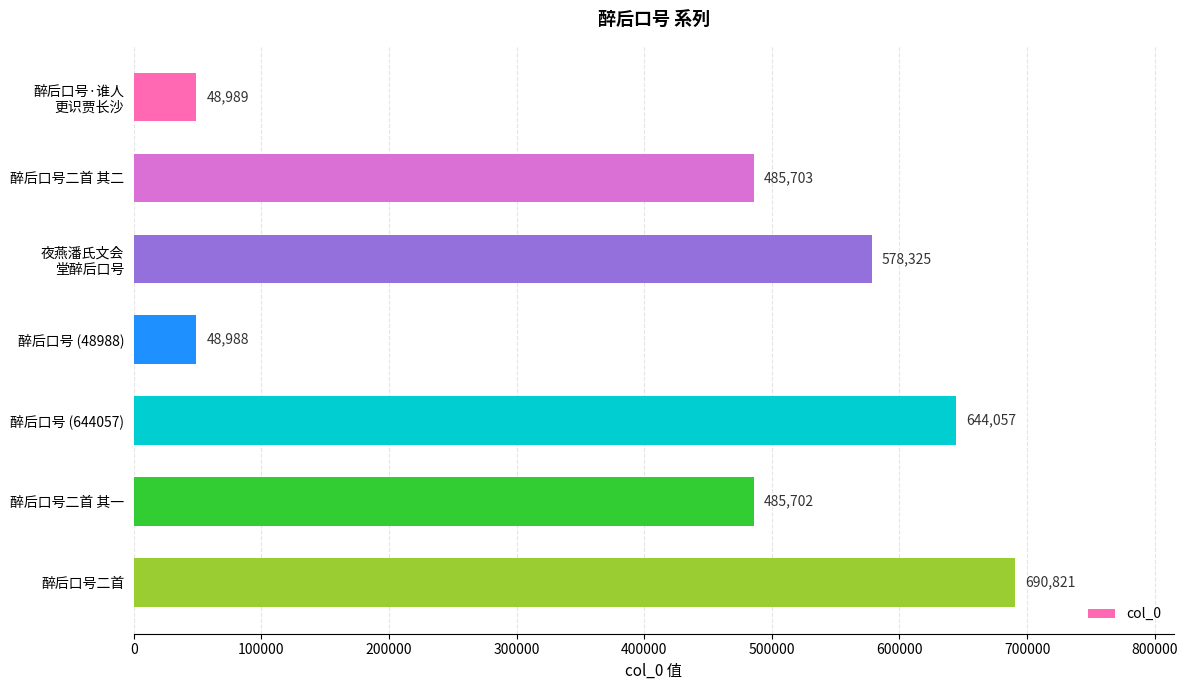

How many values are below 485703?

3